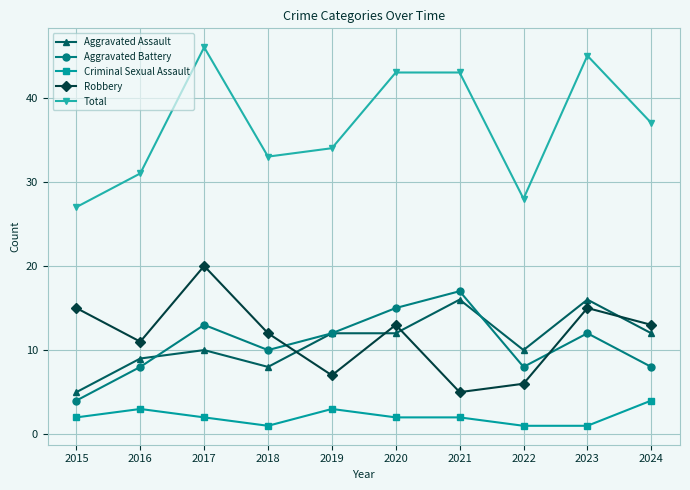

Reading left to right, transcribe all the data shown in this chart.

Aggravated Assault: 2015=5	2016=9	2017=10	2018=8	2019=12	2020=12	2021=16	2022=10	2023=16	2024=12
Aggravated Battery: 2015=4	2016=8	2017=13	2018=10	2019=12	2020=15	2021=17	2022=8	2023=12	2024=8
Criminal Sexual Assault: 2015=2	2016=3	2017=2	2018=1	2019=3	2020=2	2021=2	2022=1	2023=1	2024=4
Robbery: 2015=15	2016=11	2017=20	2018=12	2019=7	2020=13	2021=5	2022=6	2023=15	2024=13
Total: 2015=27	2016=31	2017=46	2018=33	2019=34	2020=43	2021=43	2022=28	2023=45	2024=37